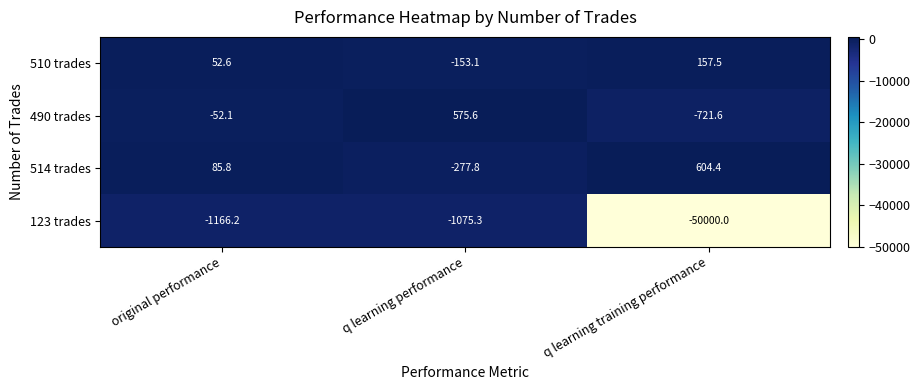

List the series in order of their peak value, lowest first.

123 trades, 510 trades, 490 trades, 514 trades